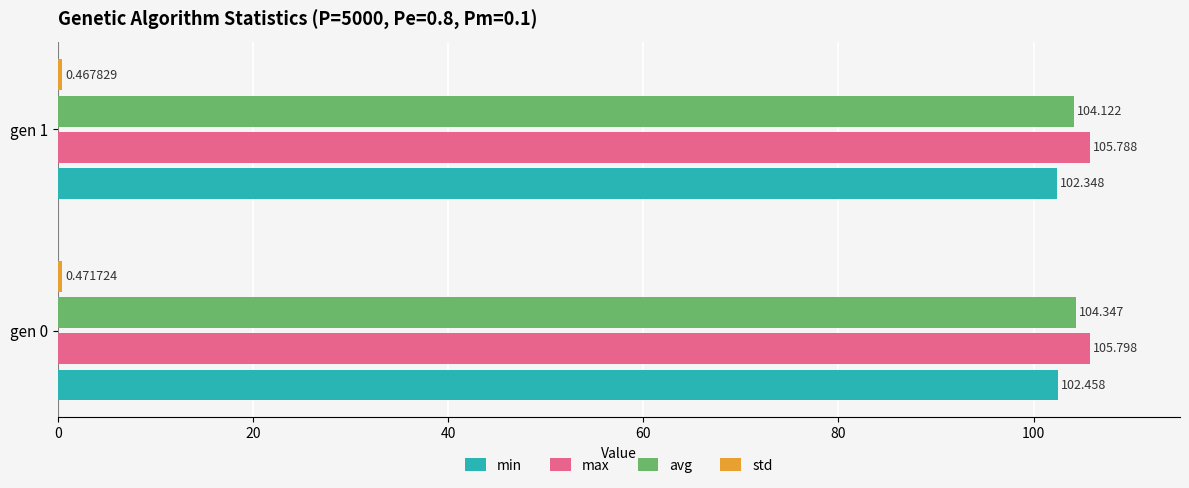

Which series changed the most between gen 0 and gen 1?

avg